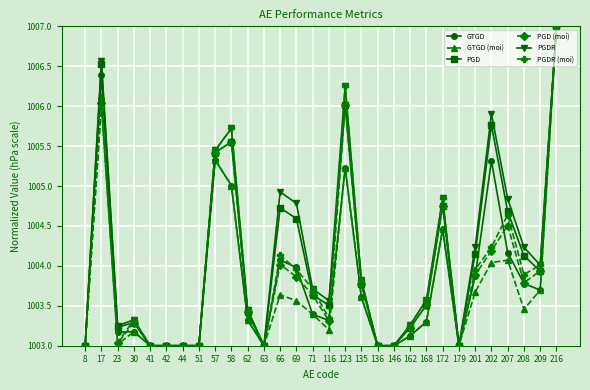

What is the value of the PGDR (moi) point at the 28th from the left?

1003.9